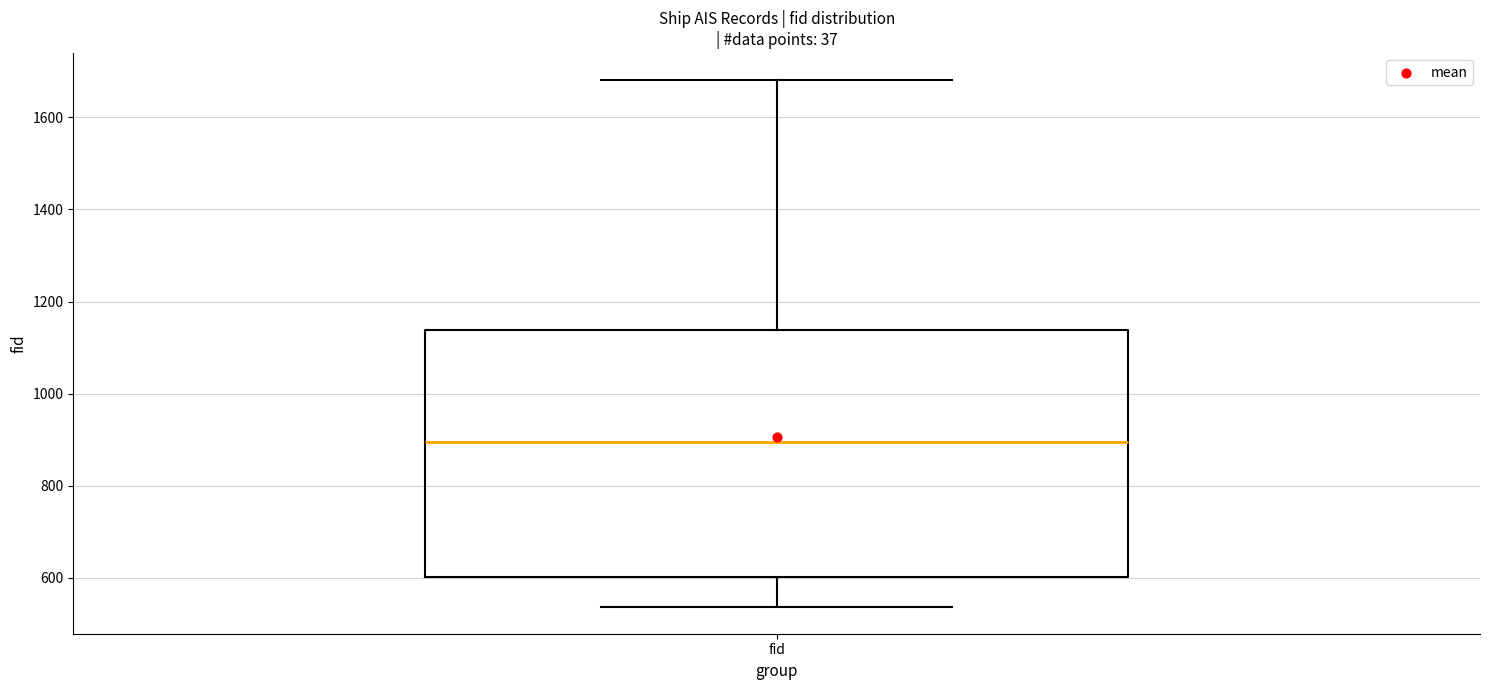

Where does the lower whisker of the box for fid end on the y-axis? The values are not printed on the chart, so give them approximately, as read against the axis.

540